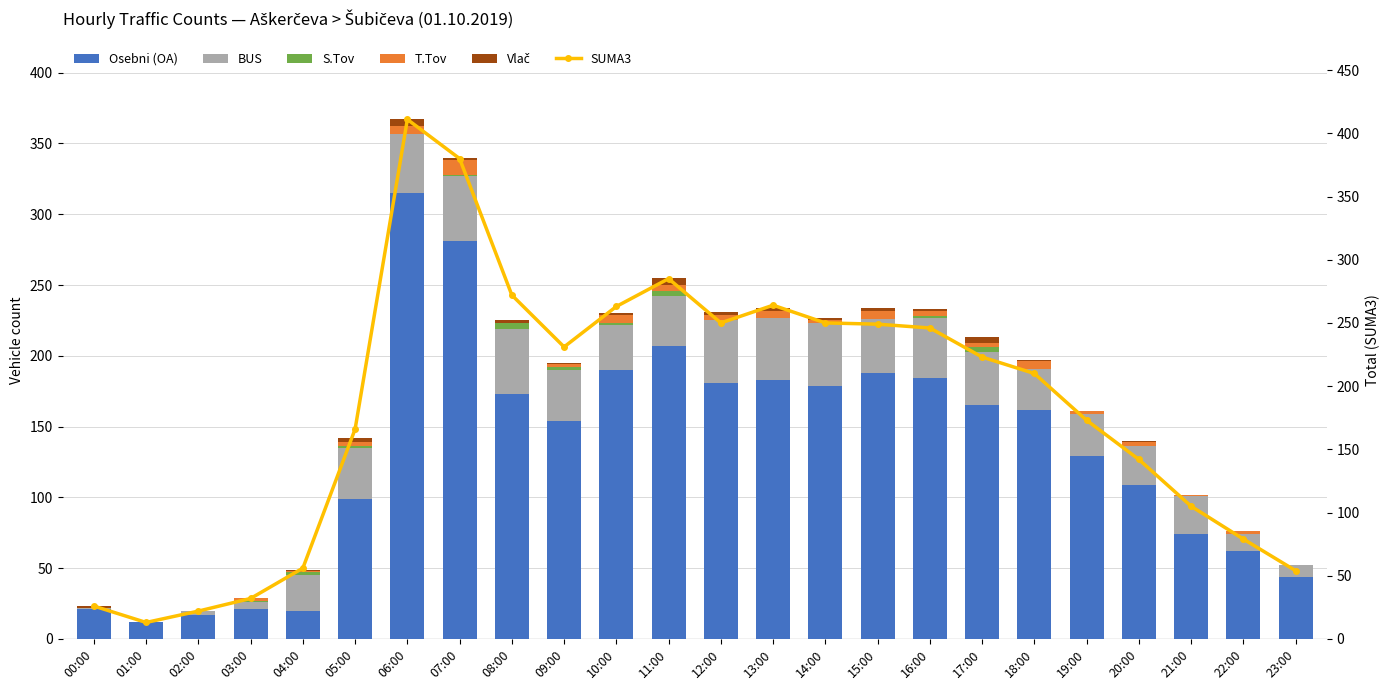

Which series has the widest spread of values?

SUMA3